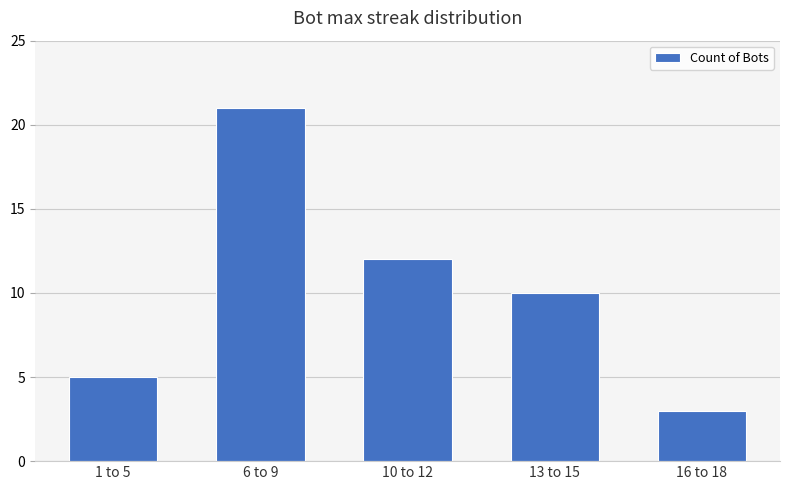

True or false: the data shows 3 at 16 to 18.

True